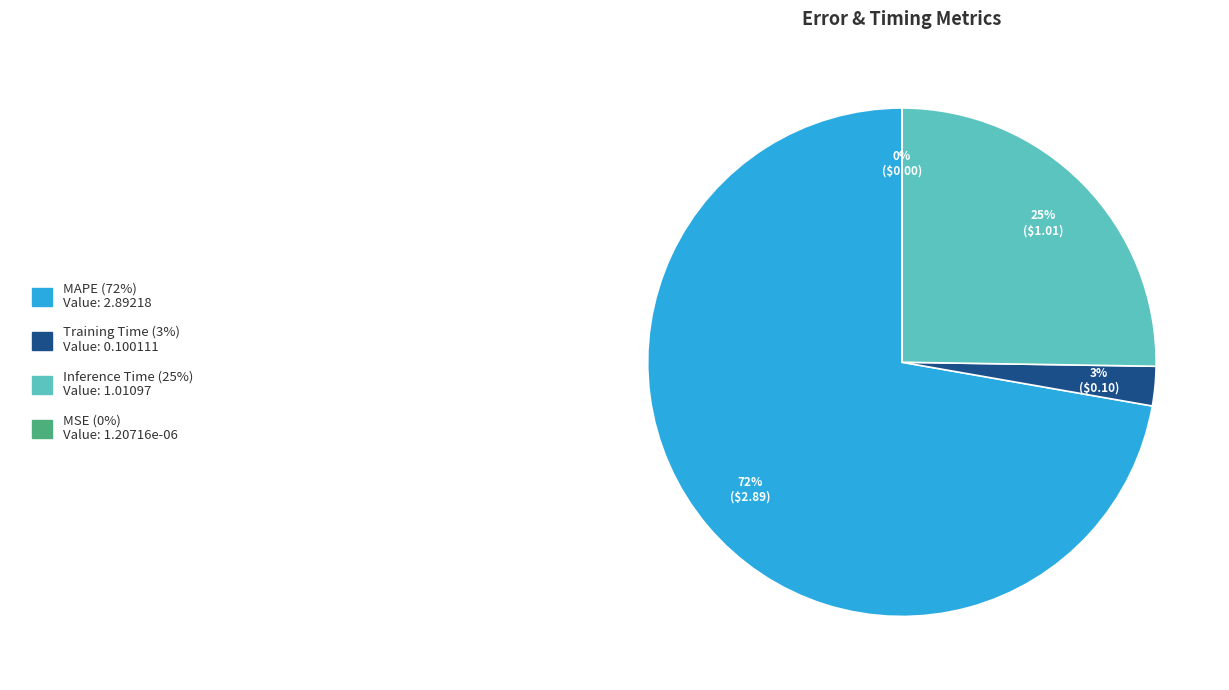

Is there a majority slice in this chart?

Yes